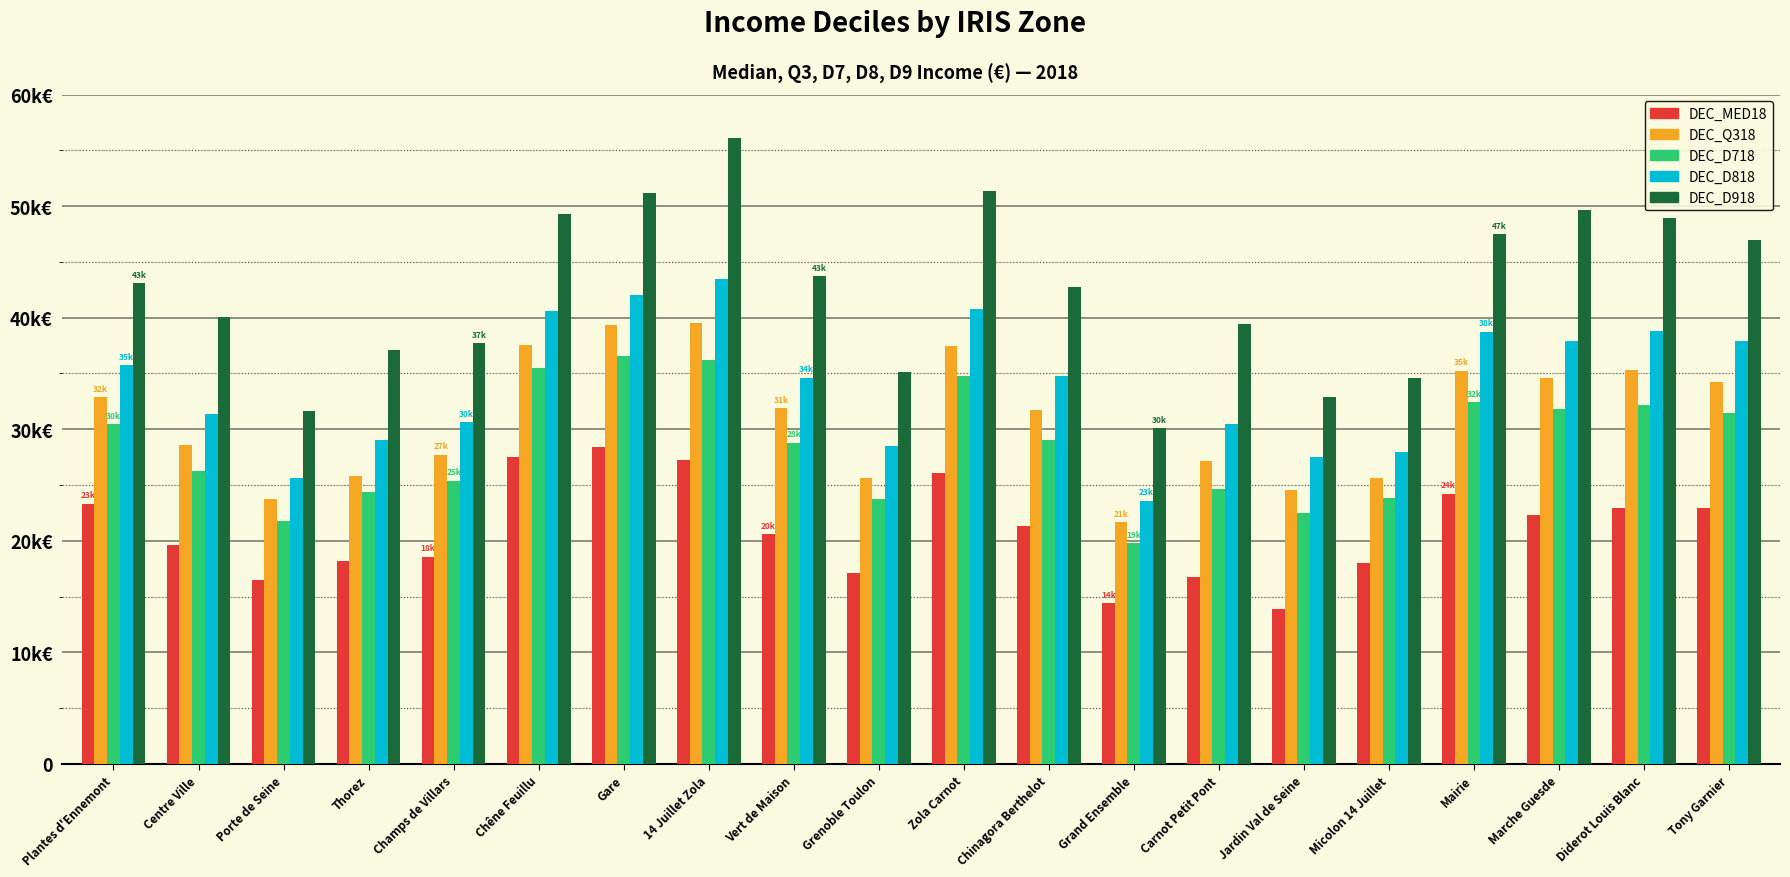

True or false: DEC_D718 has a value of 7000 at Carnot Petit Pont.

False